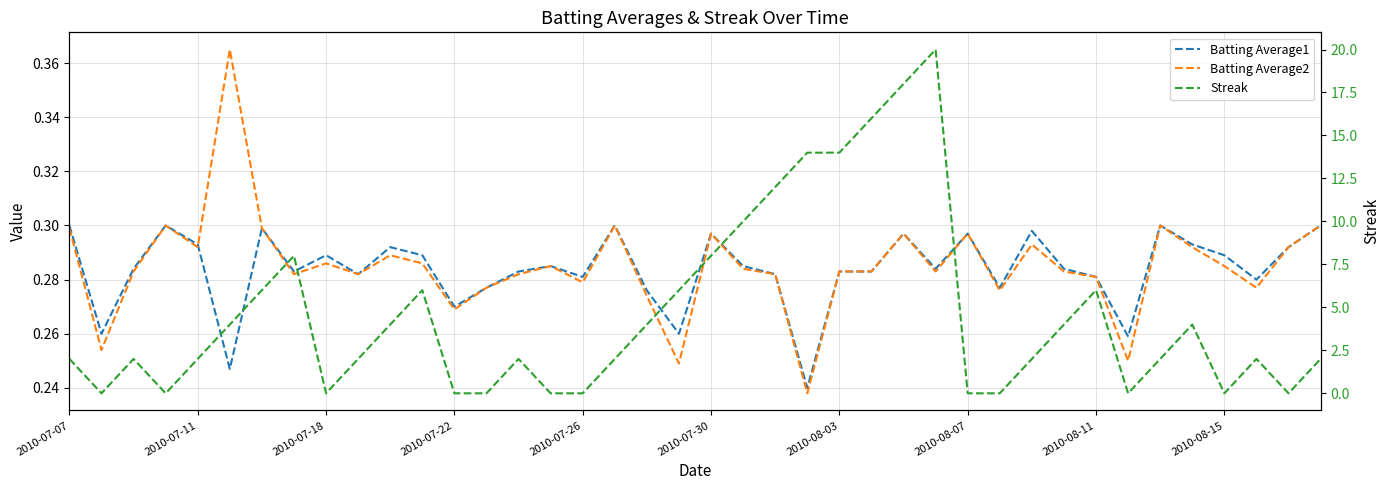

Rank the series at 2010-07-26 from highest to lowest value.

Batting Average1, Batting Average2, Streak